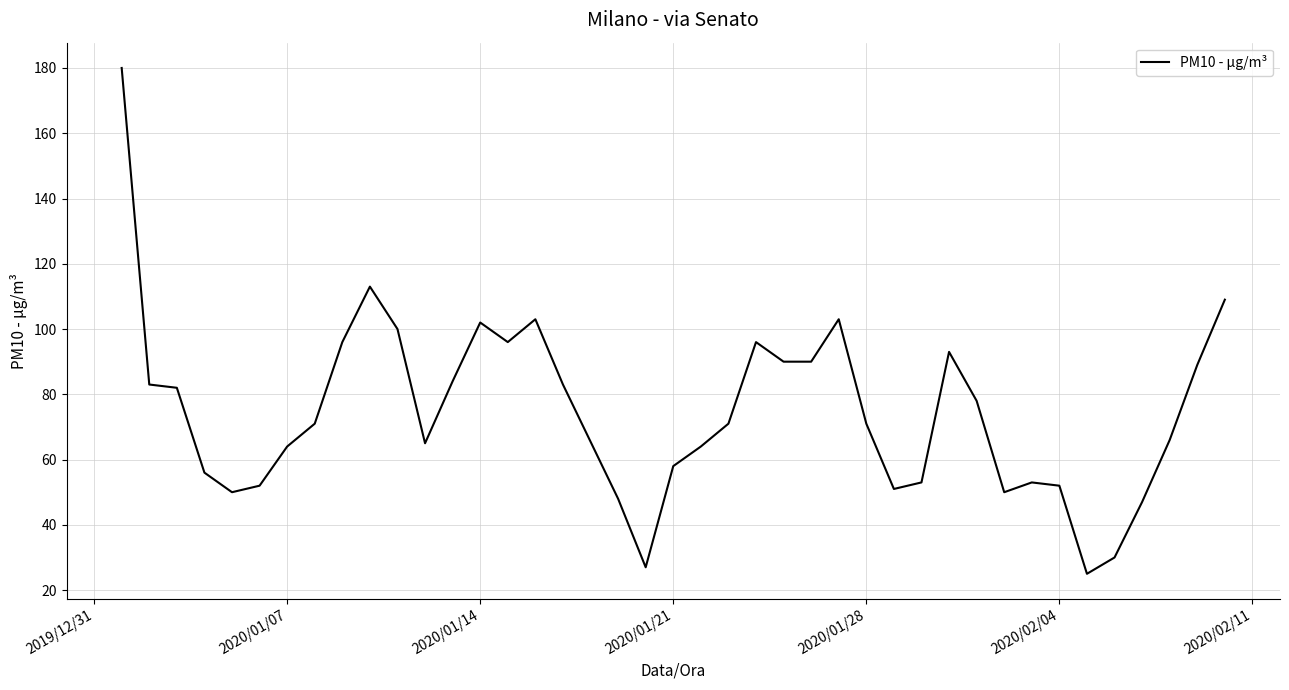

What is the difference between the maximum and minimum values?

155